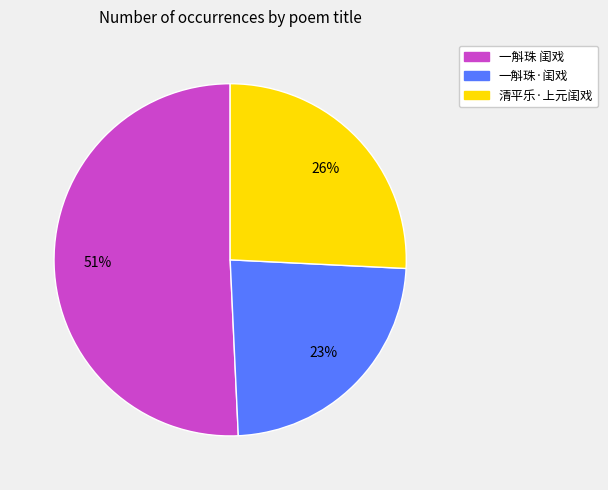

To the nearest percent, what is the combined percentage of 清平乐·上元闺戏 and 一斛珠 闺戏?

77%